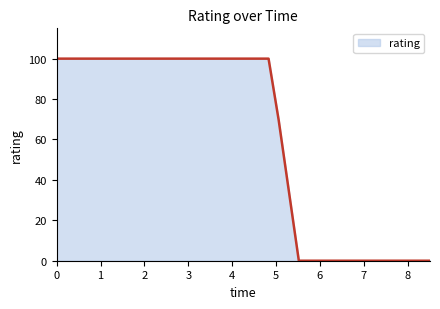

What is the difference between the second highest and minimum values?

100.0